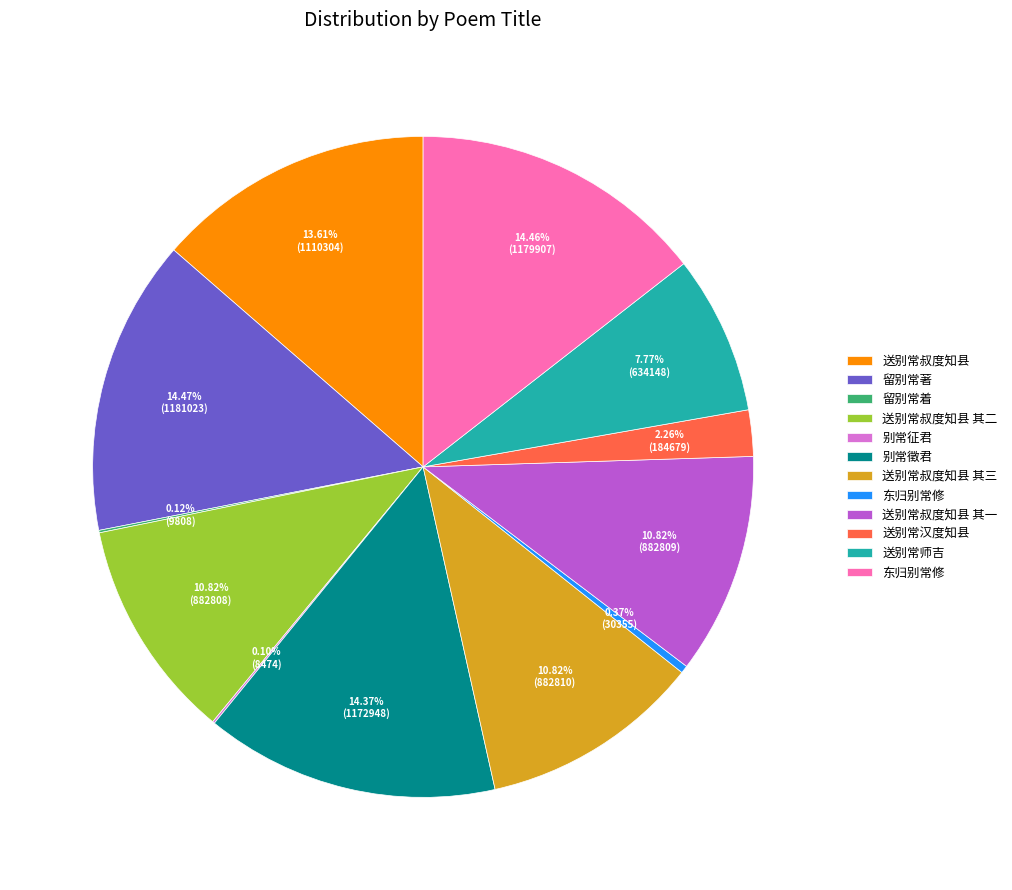

Does any single category account for the majority?

No